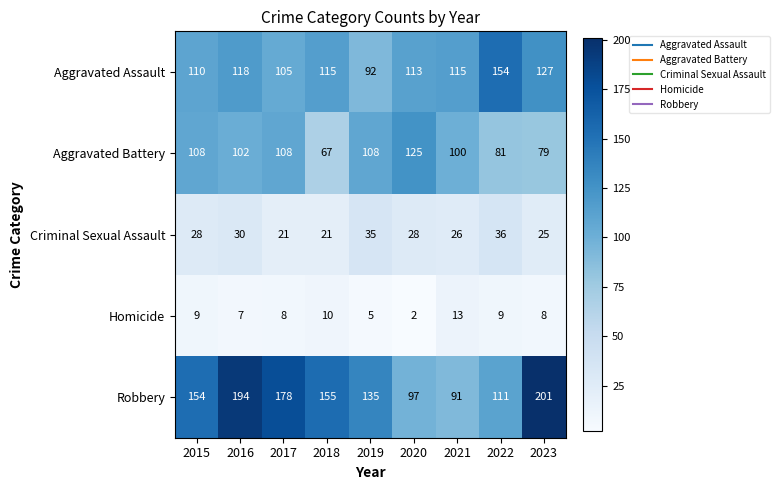

What is the sum of the Aggravated Assault values at 2017 and 2022?

259